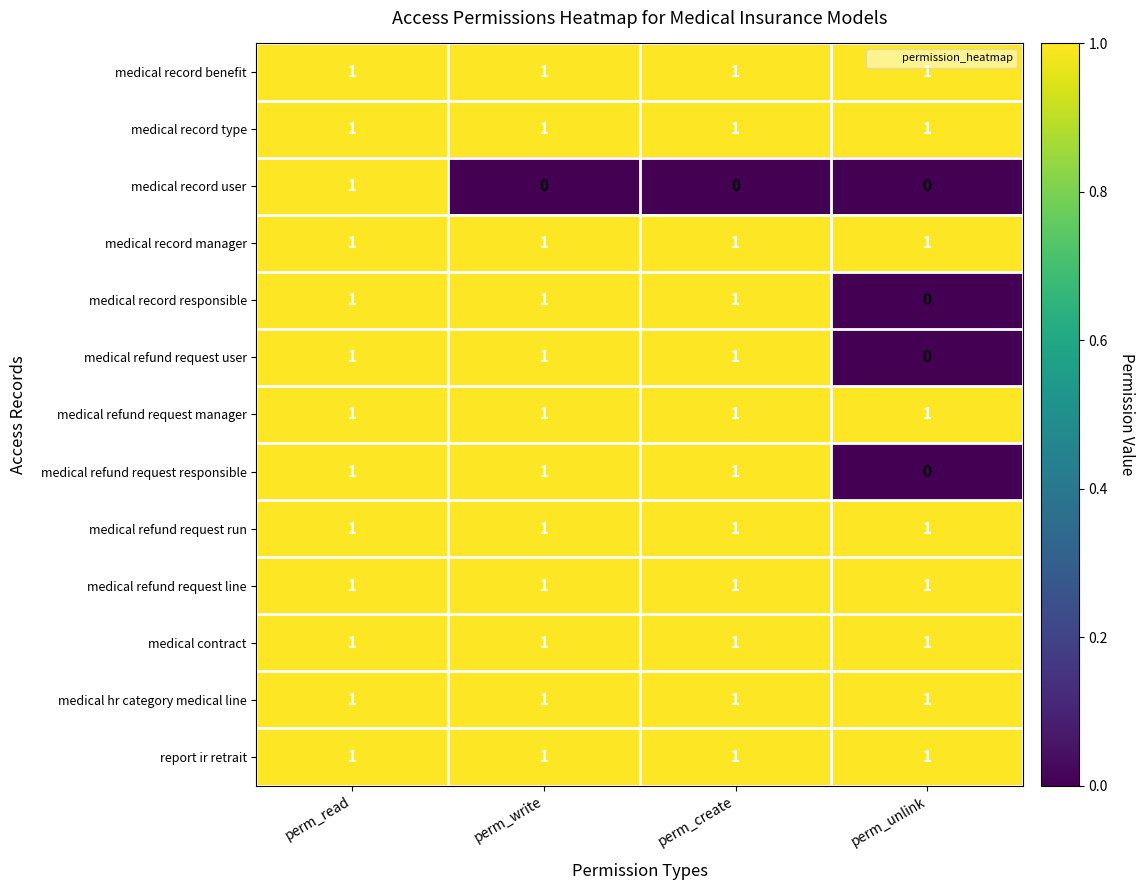

Which category has the highest value in the medical record user series?

perm_read